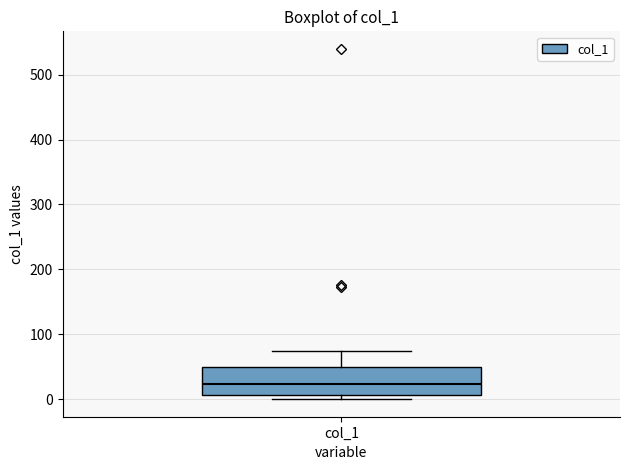

Transcribe this box plot: give where the median line is, the range the box spans, and where the two whiskers end, as read against the y-axis. The values are not printed on the chart, so give them approximately, as read against the axis.

median 20, box 10 to 50, whiskers 0 to 70